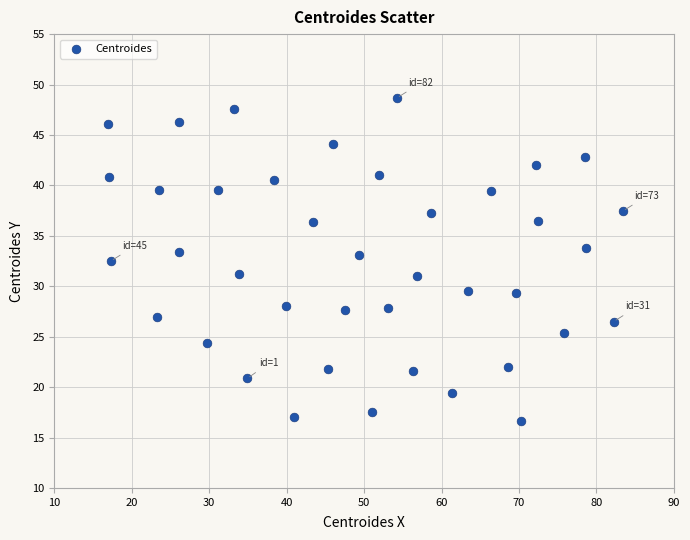

What is the range of X values (max minus min)?

66.5